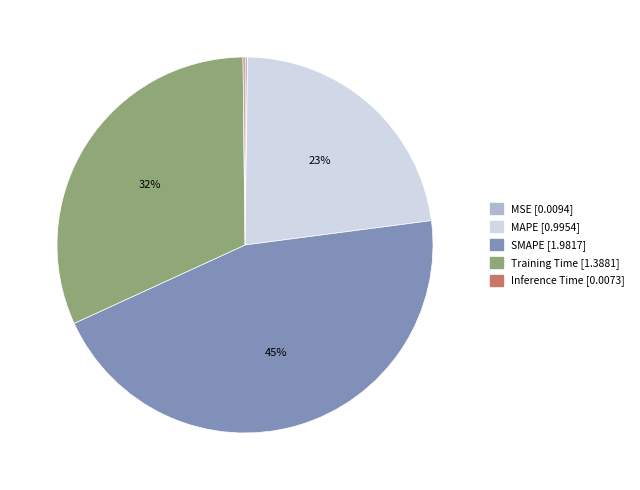

What is the ratio of the value at Training Time to the value at SMAPE?

0.7